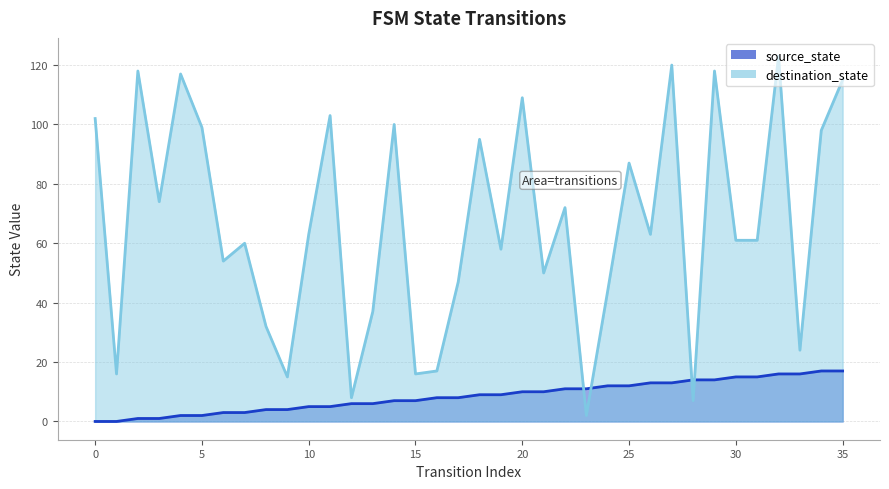

At which category is the sum across all series the highest?

32